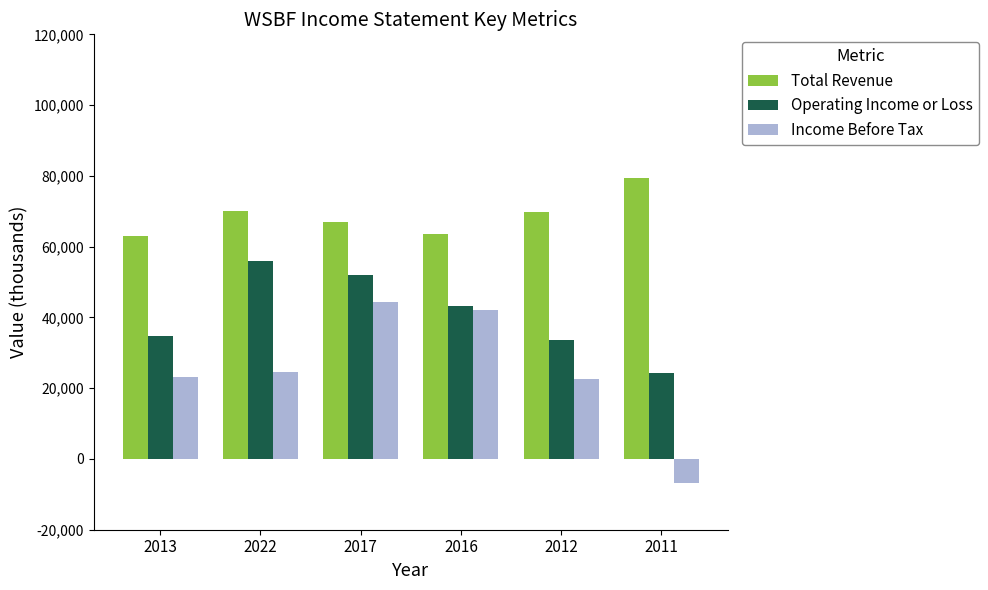

At 2022, list the series in order from smallest to largest.

Income Before Tax, Operating Income or Loss, Total Revenue